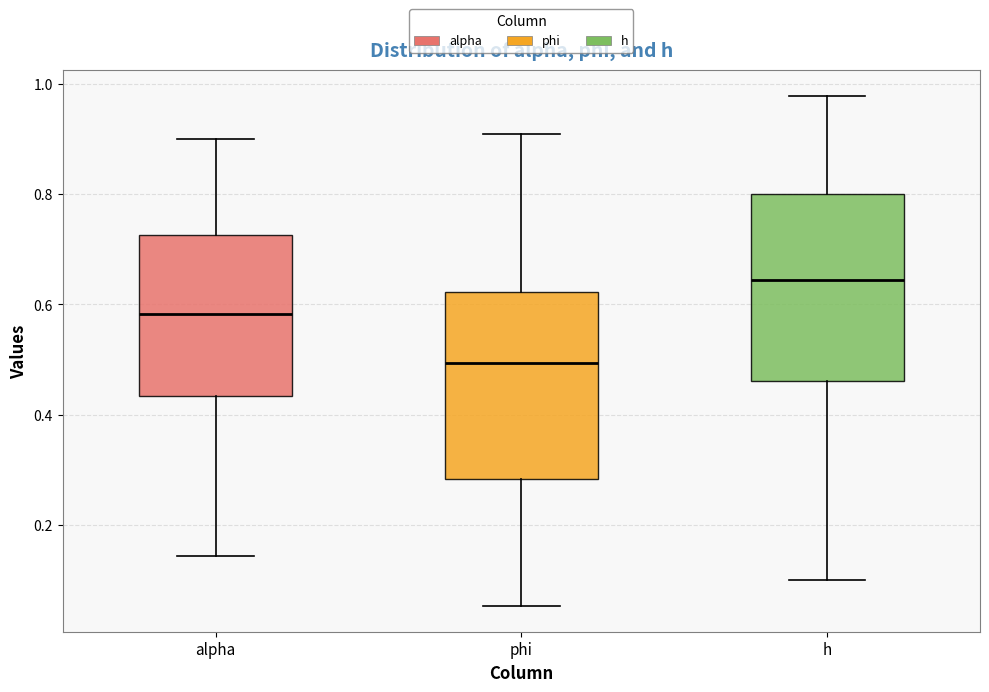

Which box's median line is the highest?

h